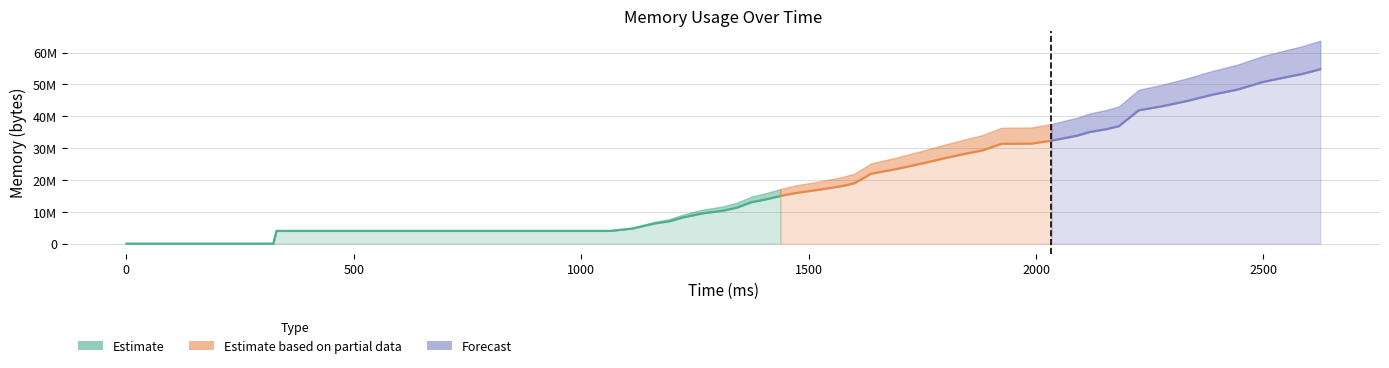

List the labels in order of heap value, smallest first.

0, 323, 330, 1064, 1112, 1161, 1193, 1225, 1267, 1310, 1342, 1374, 1406, 1438, 1470, 1522, 1573, 1601, 1637, 1693, 1749, 1805, 1854, 1882, 1924, 1989, 2034, 2090, 2118, 2154, 2182, 2226, 2275, 2331, 2387, 2443, 2499, 2555, 2583, 2625